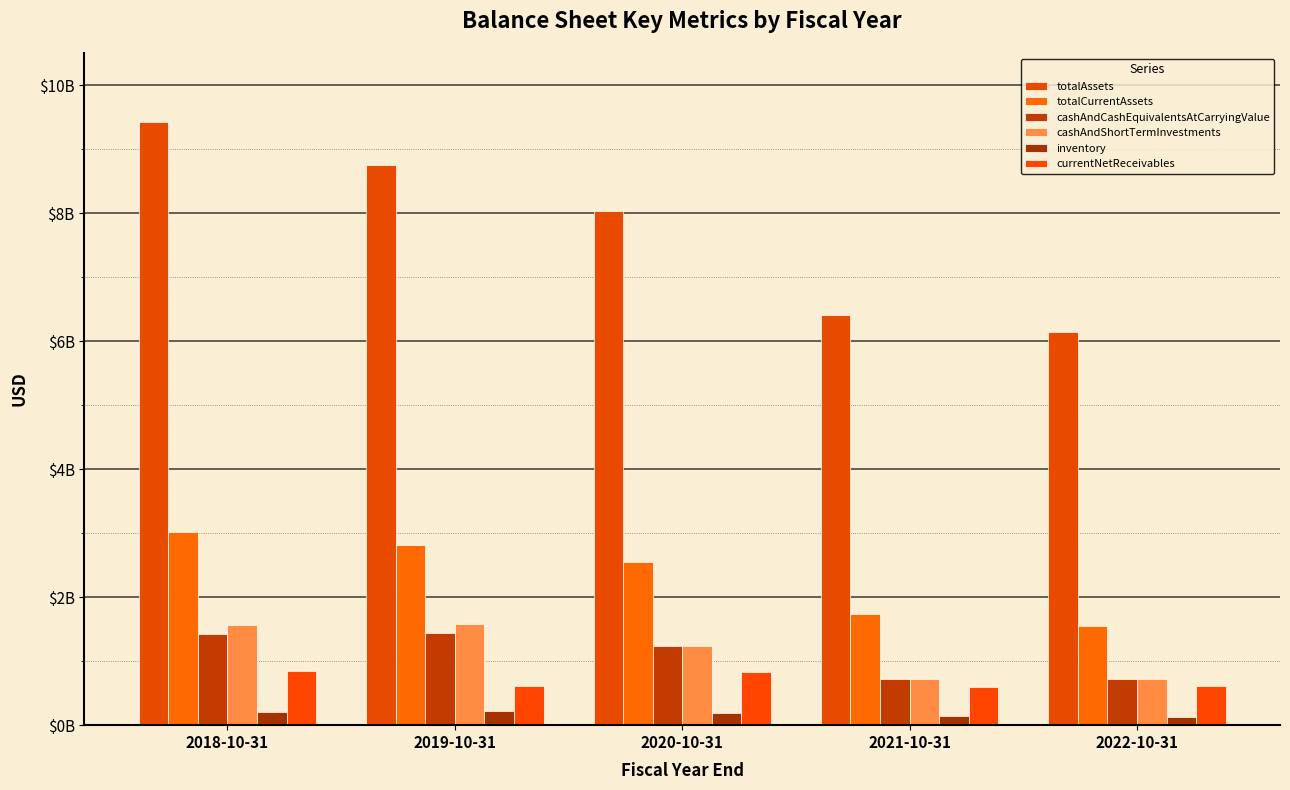

List the labels in order of totalCurrentAssets value, largest first.

2018-10-31, 2019-10-31, 2020-10-31, 2021-10-31, 2022-10-31